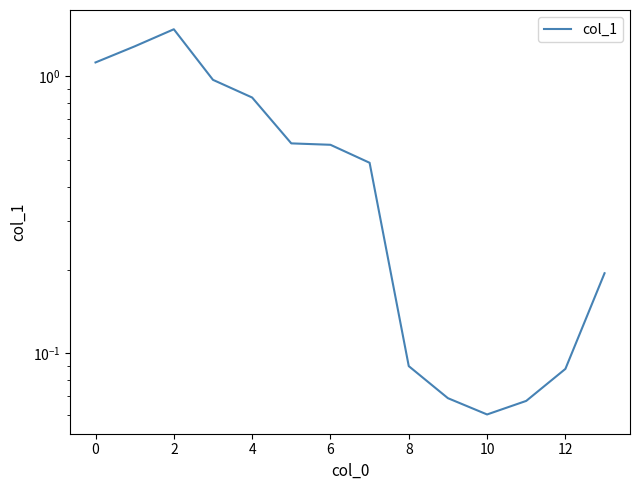

Where is the data nearest to the value 0?

10